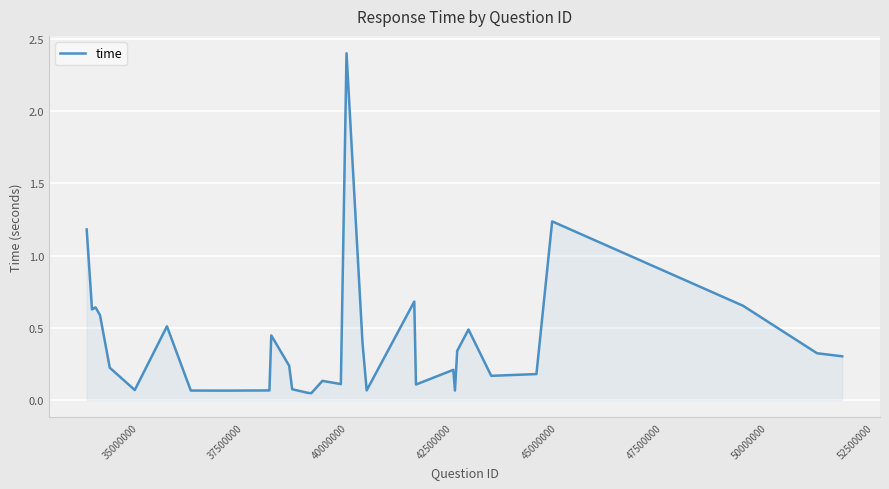

What is the maximum value shown in the chart?

2.4